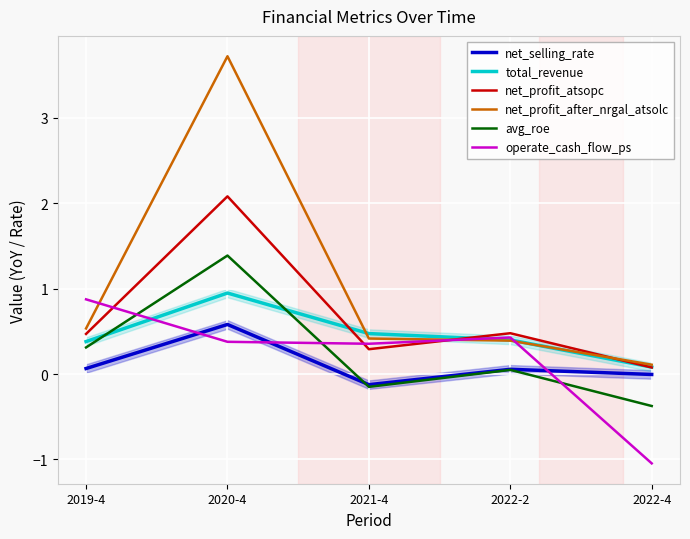

Which series changed the most between 2019-4 and 2021-4?

operate_cash_flow_ps